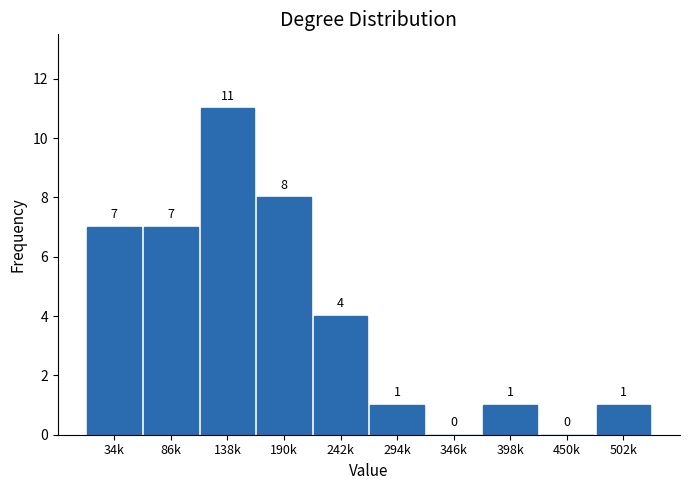

Reading left to right, transcribe all the data shown in this chart.

34k=7	86k=7	138k=11	190k=8	242k=4	294k=1	346k=0	398k=1	450k=0	502k=1